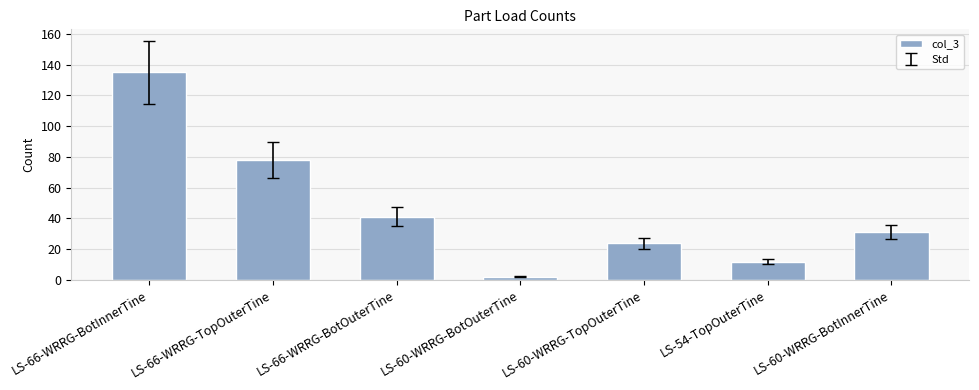

What is the difference between the maximum and minimum values?

133